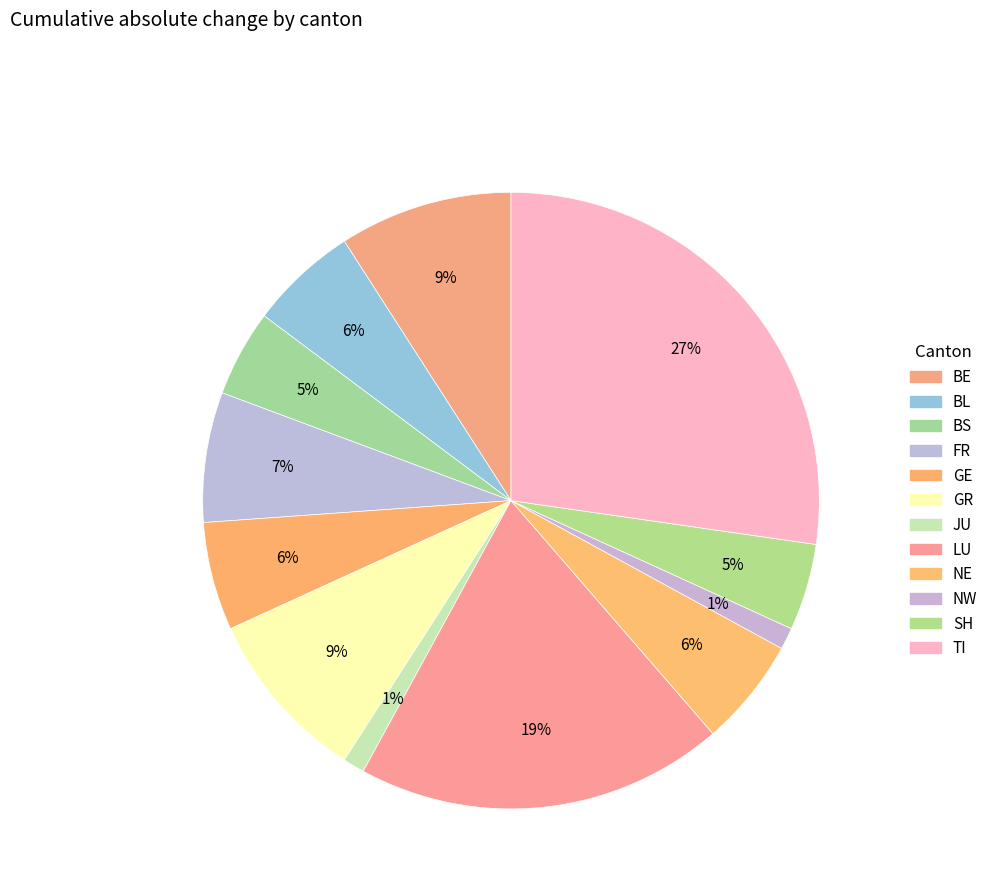

Which category has the smallest portion of the pie?

JU